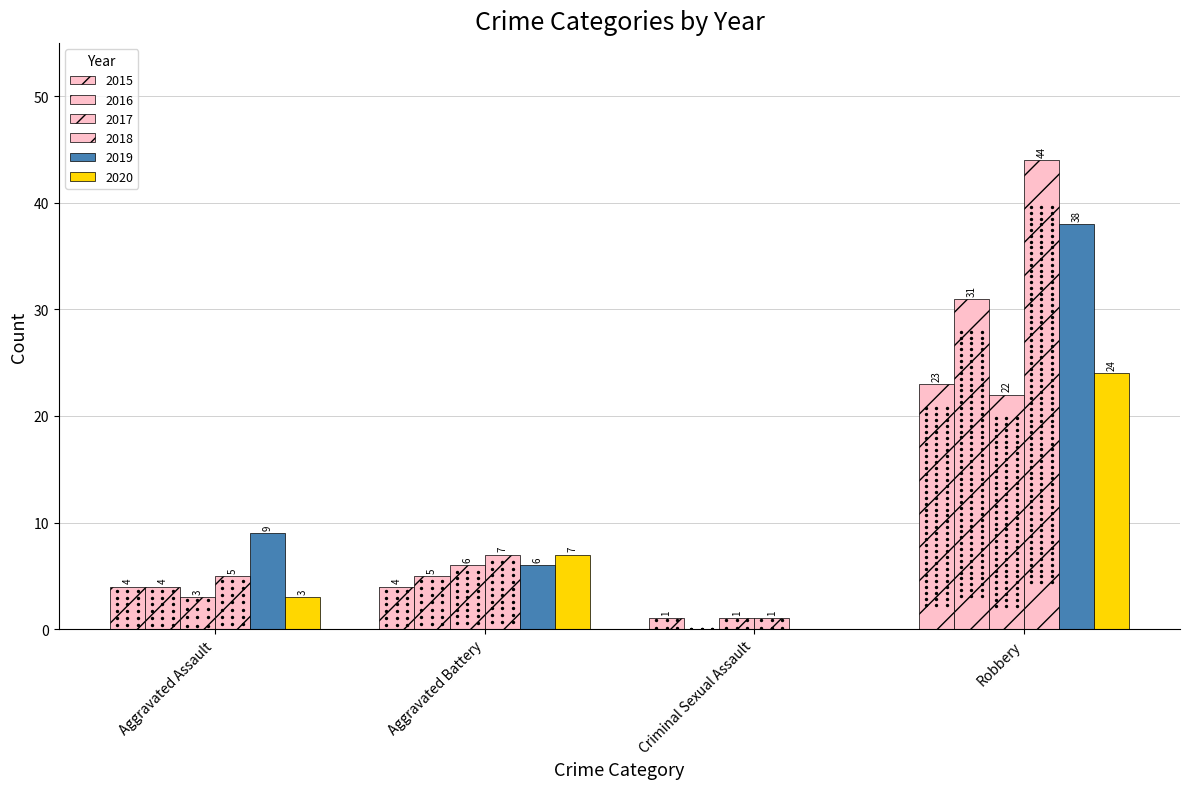

Is the value of 2015 at Aggravated Battery greater than the value of 2020 at Aggravated Battery?

No